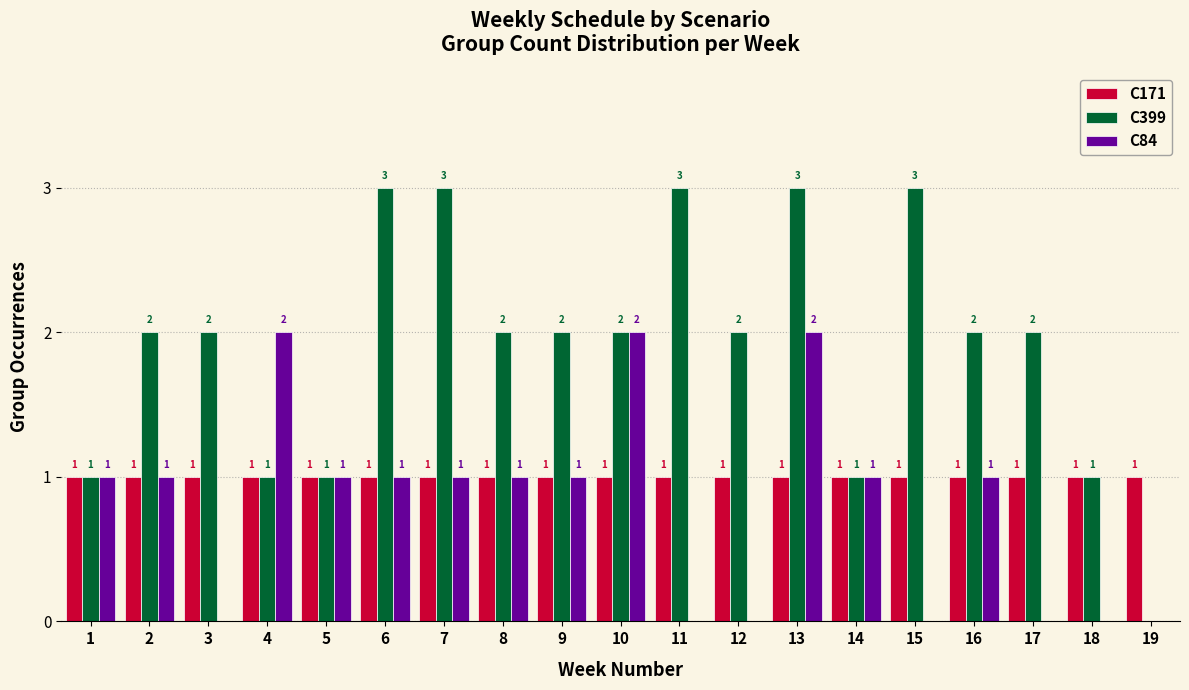

Reading right to left, what are all the values shown in this chart?

C171: 19=1	18=1	17=1	16=1	15=1	14=1	13=1	12=1	11=1	10=1	9=1	8=1	7=1	6=1	5=1	4=1	3=1	2=1	1=1
C399: 19=0	18=1	17=2	16=2	15=3	14=1	13=3	12=2	11=3	10=2	9=2	8=2	7=3	6=3	5=1	4=1	3=2	2=2	1=1
C84: 19=0	18=0	17=0	16=1	15=0	14=1	13=2	12=0	11=0	10=2	9=1	8=1	7=1	6=1	5=1	4=2	3=0	2=1	1=1